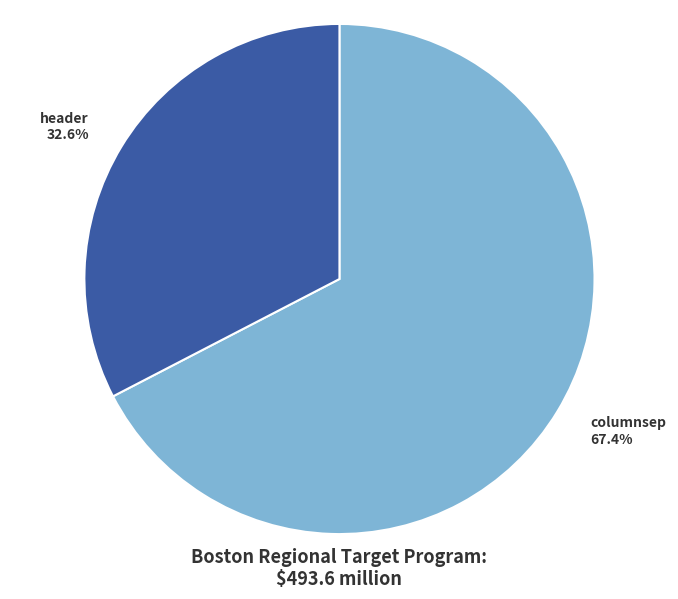

Is the sum of columnsep and header greater than half?

Yes